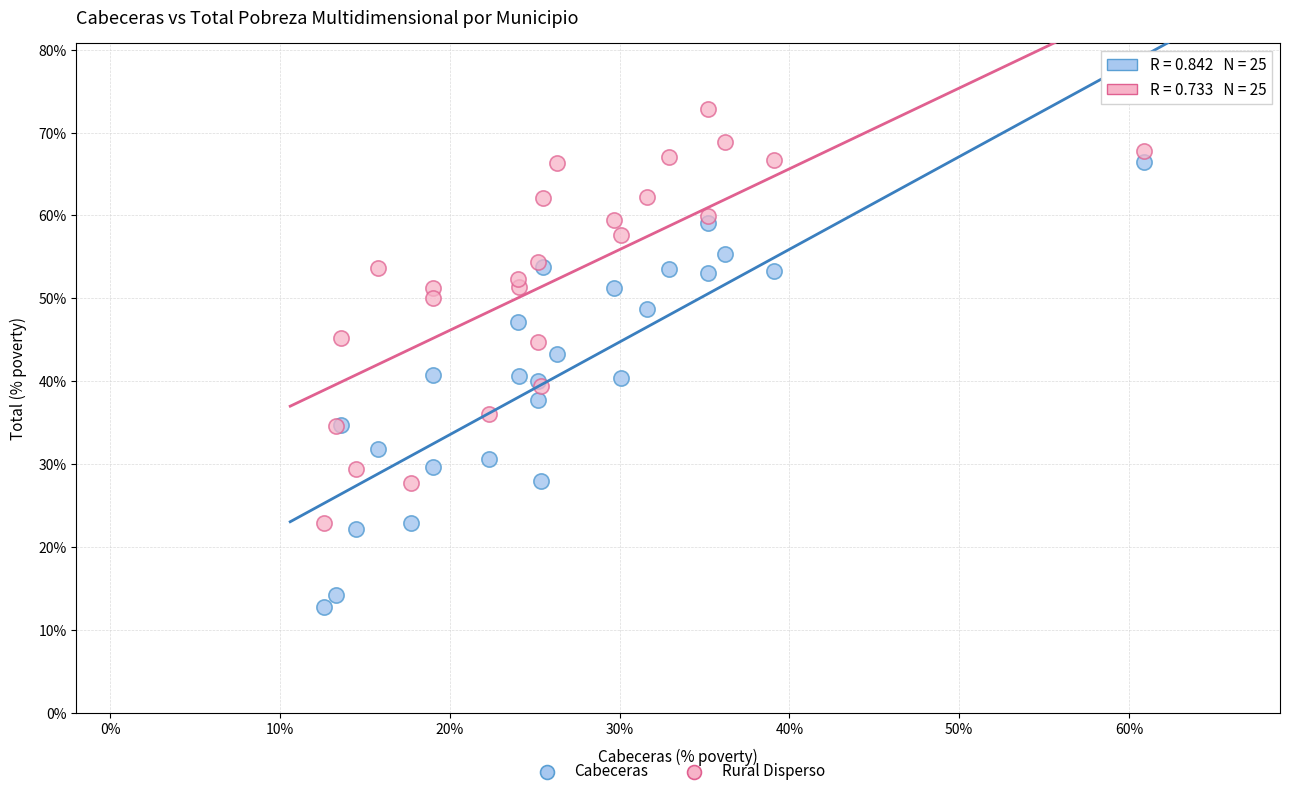

What is the X range (max minus min) for the scatter plot?

48.3